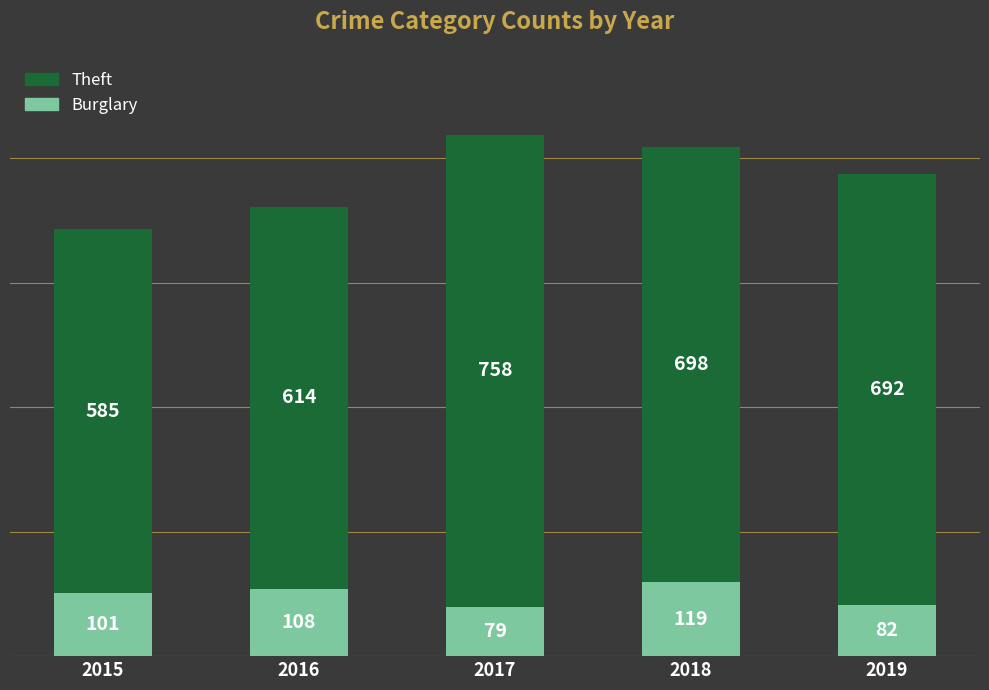

Rank the categories by Burglary value from lowest to highest.

2017, 2019, 2015, 2016, 2018